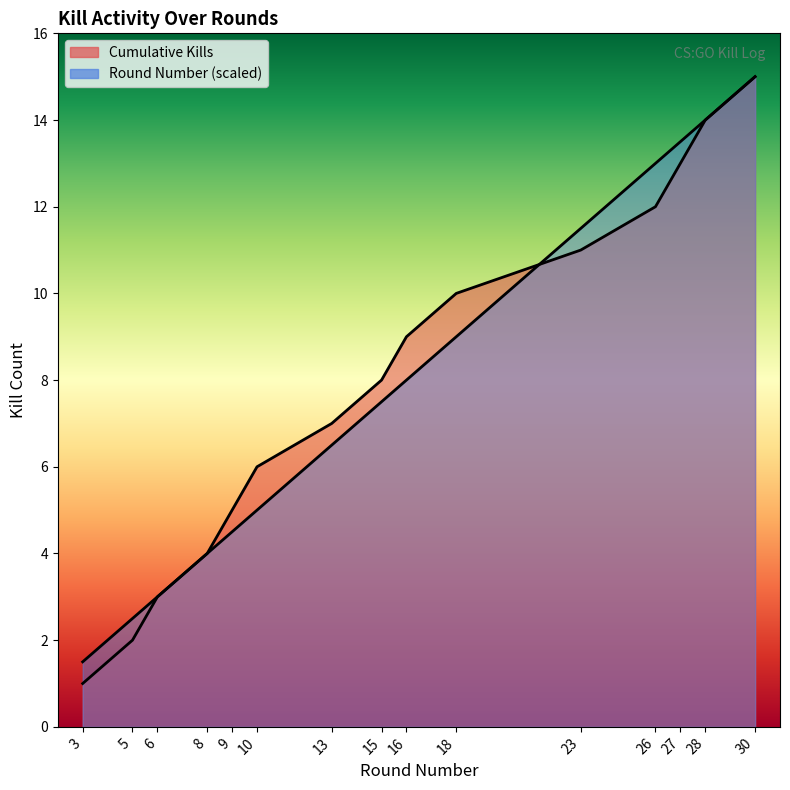

Which series has the largest range (max minus min)?

Cumulative Kills